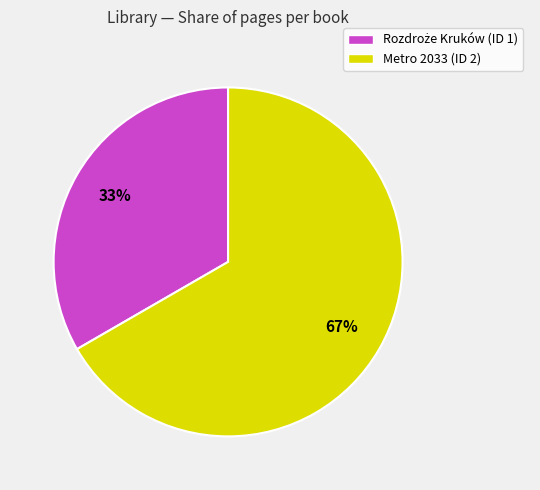

The Metro 2033 (ID 2) slice represents 78% of the pie. True or false?

False